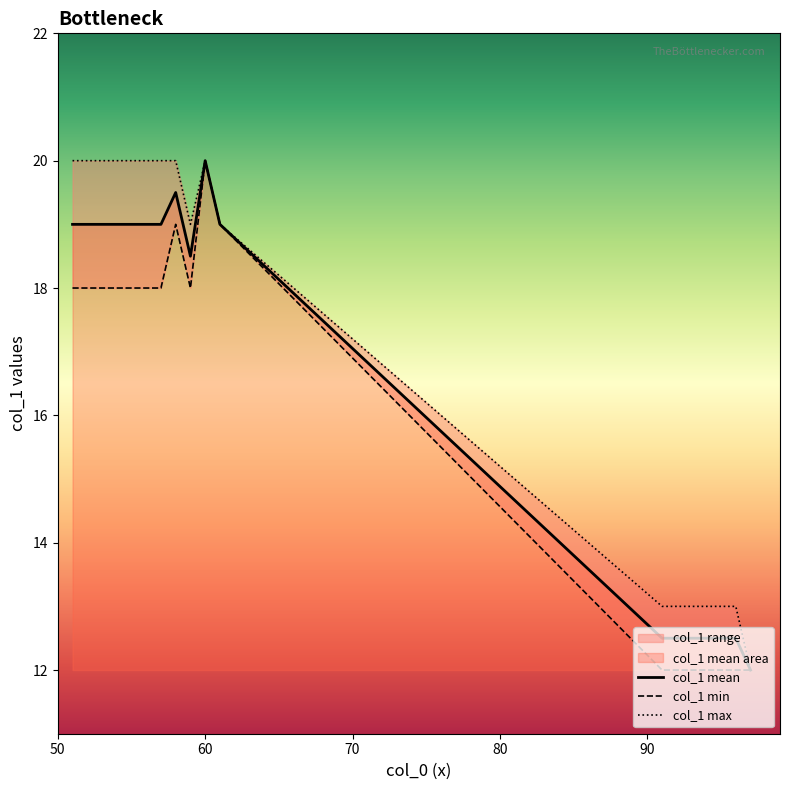

What is the highest value of the col_1 mean series?

20.0